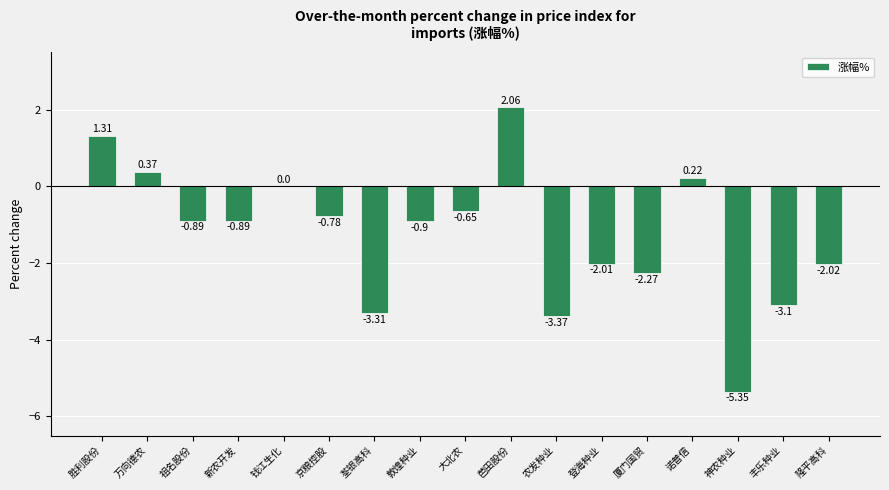

Where does the data first go above 0?

胜利股份